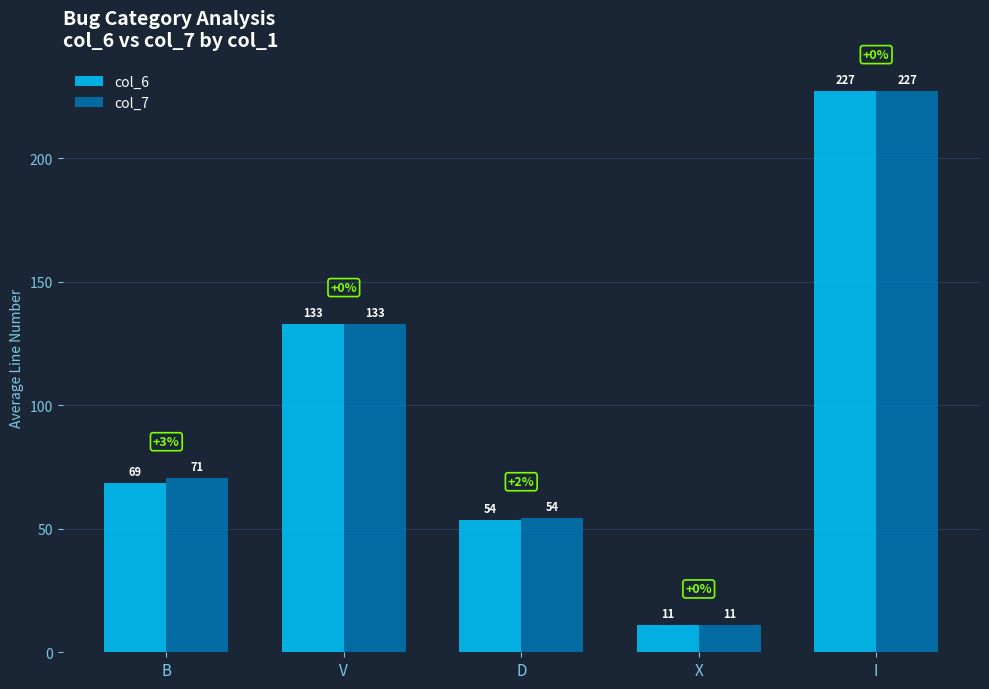

Does the chart contain any negative values?

No